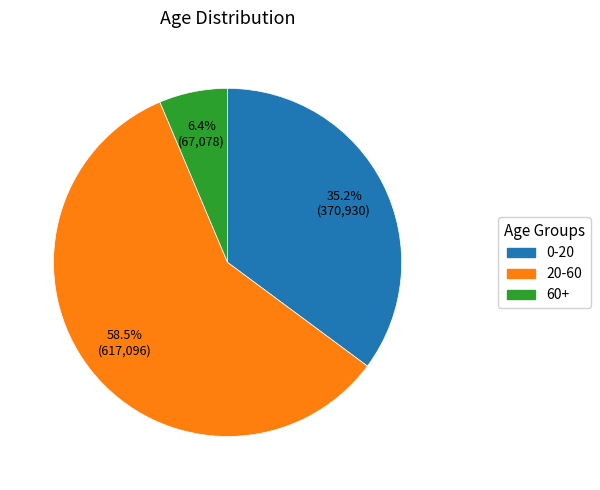

Count the number of slices in the pie.

3